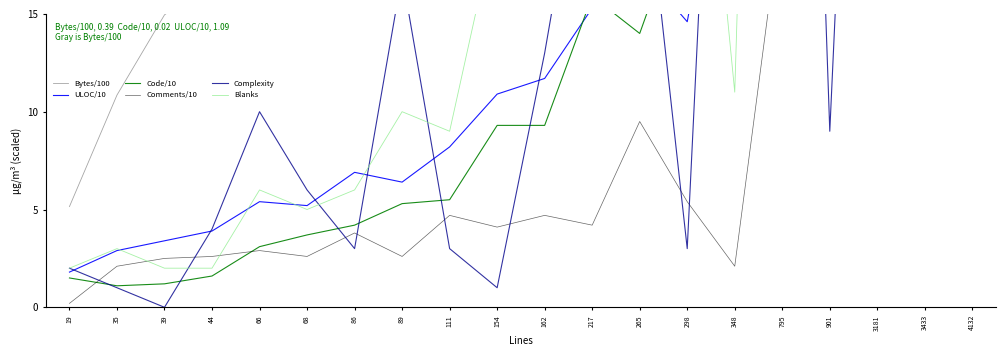

Does the chart display data point markers on the line(s)?

No